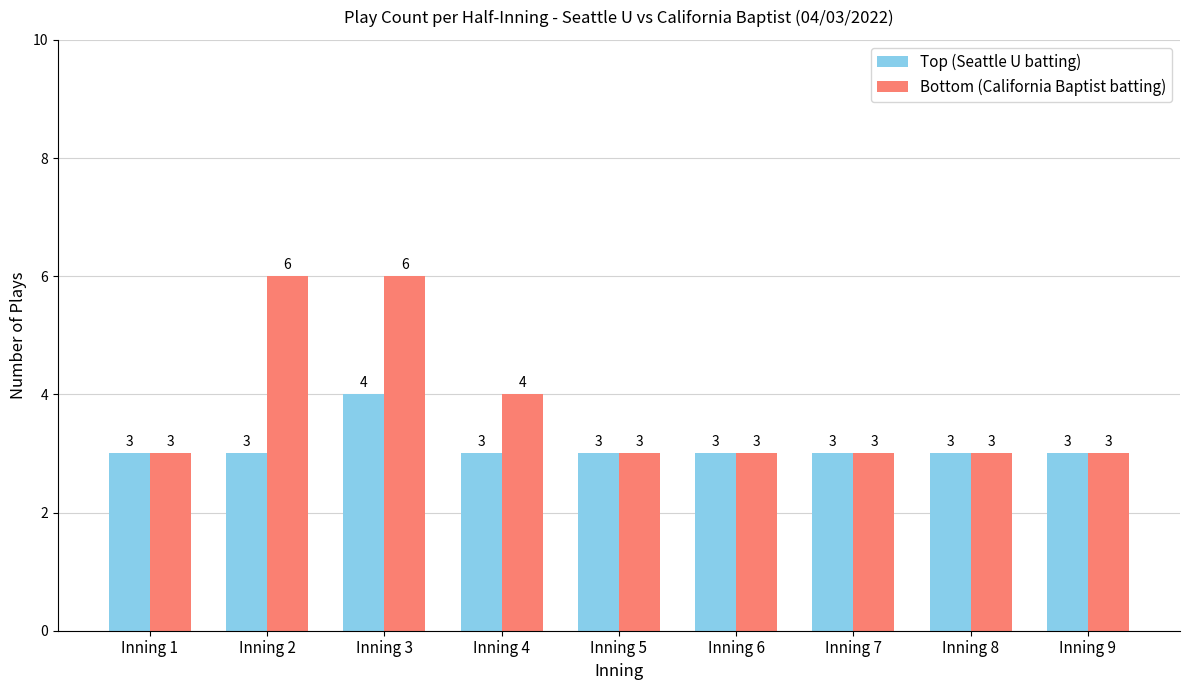

Count the number of categories in the chart.

9